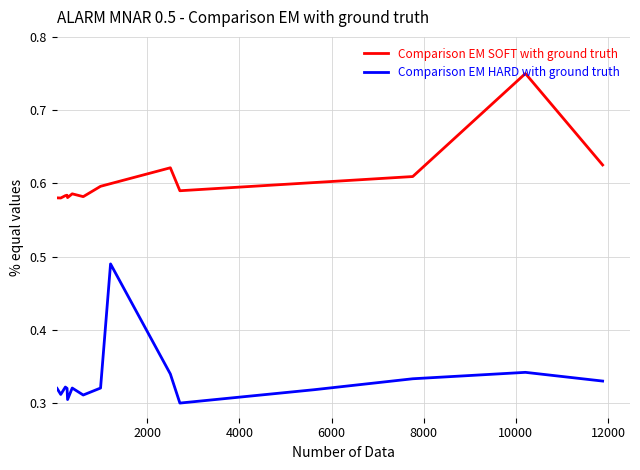

Rank the series by their average value, from lowest to highest.

Comparison EM HARD with ground truth, Comparison EM SOFT with ground truth